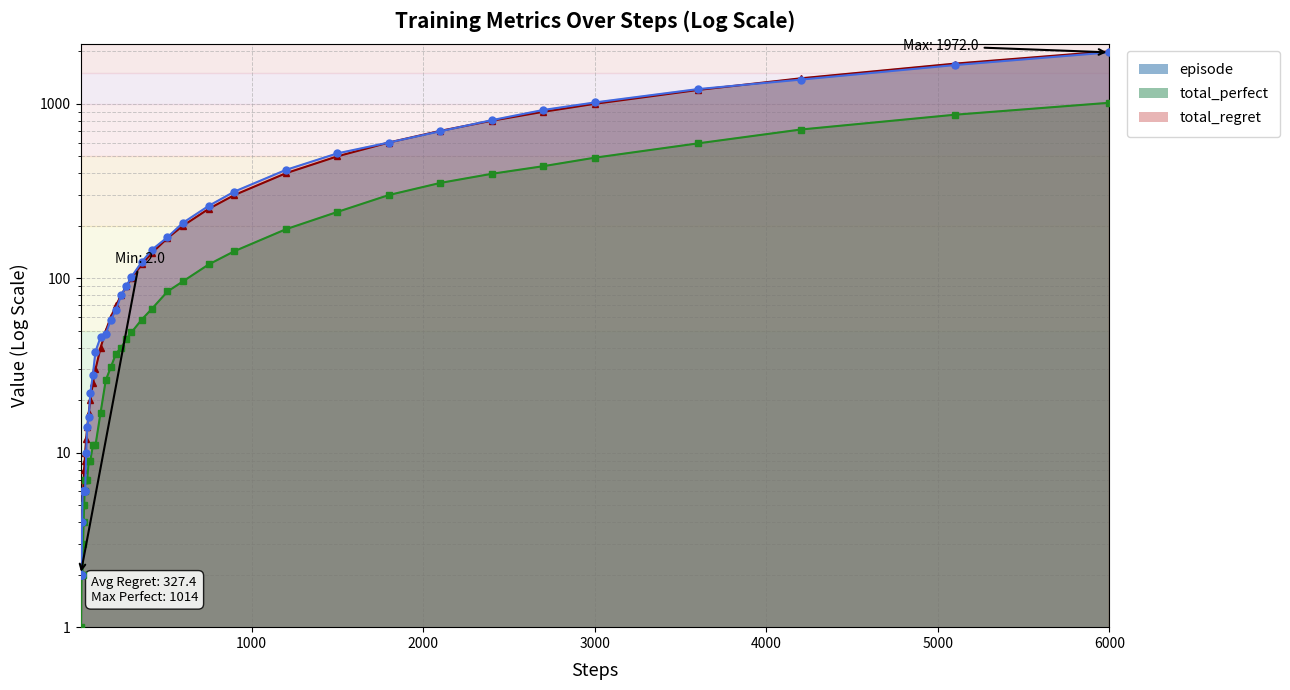

Rank the series by their maximum value, from highest to lowest.

episode, total_regret, total_perfect